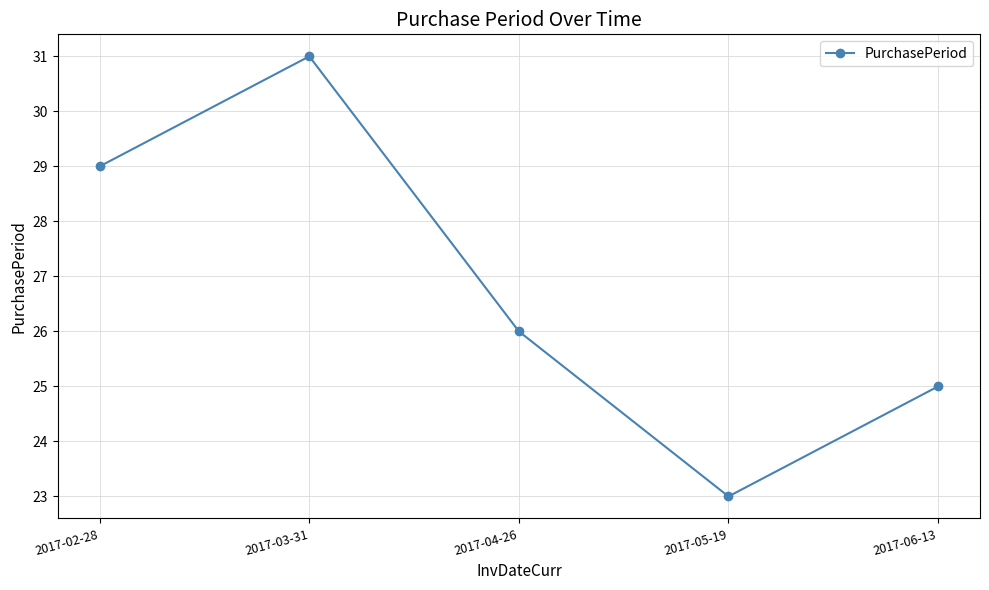

Which category has the highest value across all series?

2017-03-31